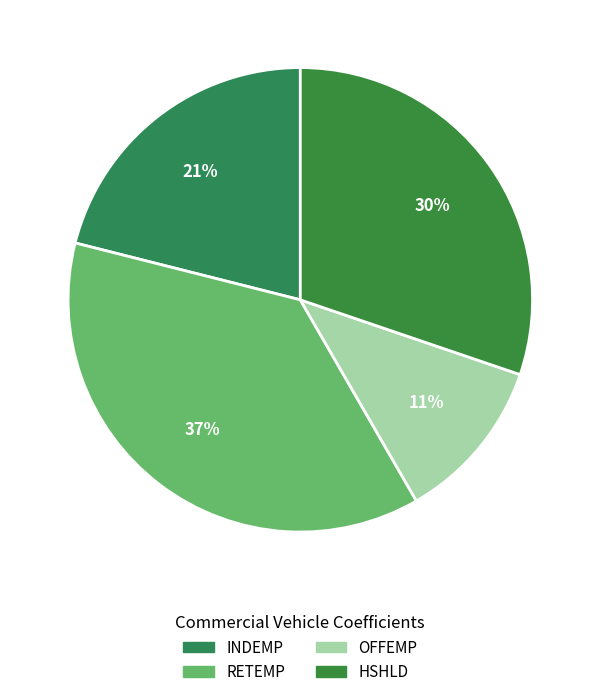

Do HSHLD and INDEMP together represent more than half of the pie?

Yes